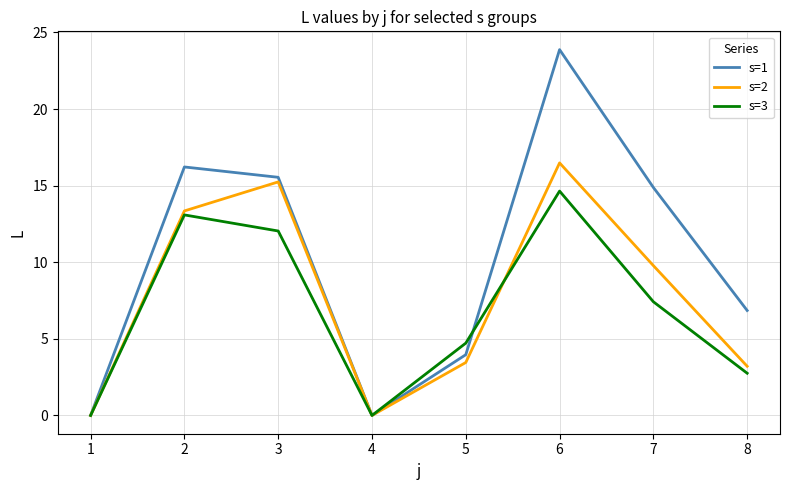

Which series has the largest total across all categories?

s=1